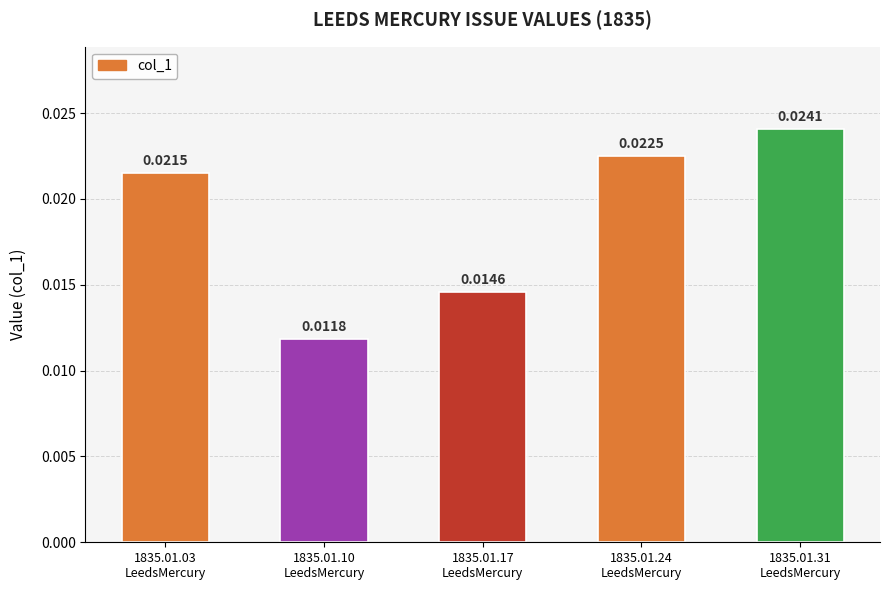

List the labels in order of value, largest first.

1835.01.31
LeedsMercury, 1835.01.24
LeedsMercury, 1835.01.03
LeedsMercury, 1835.01.17
LeedsMercury, 1835.01.10
LeedsMercury